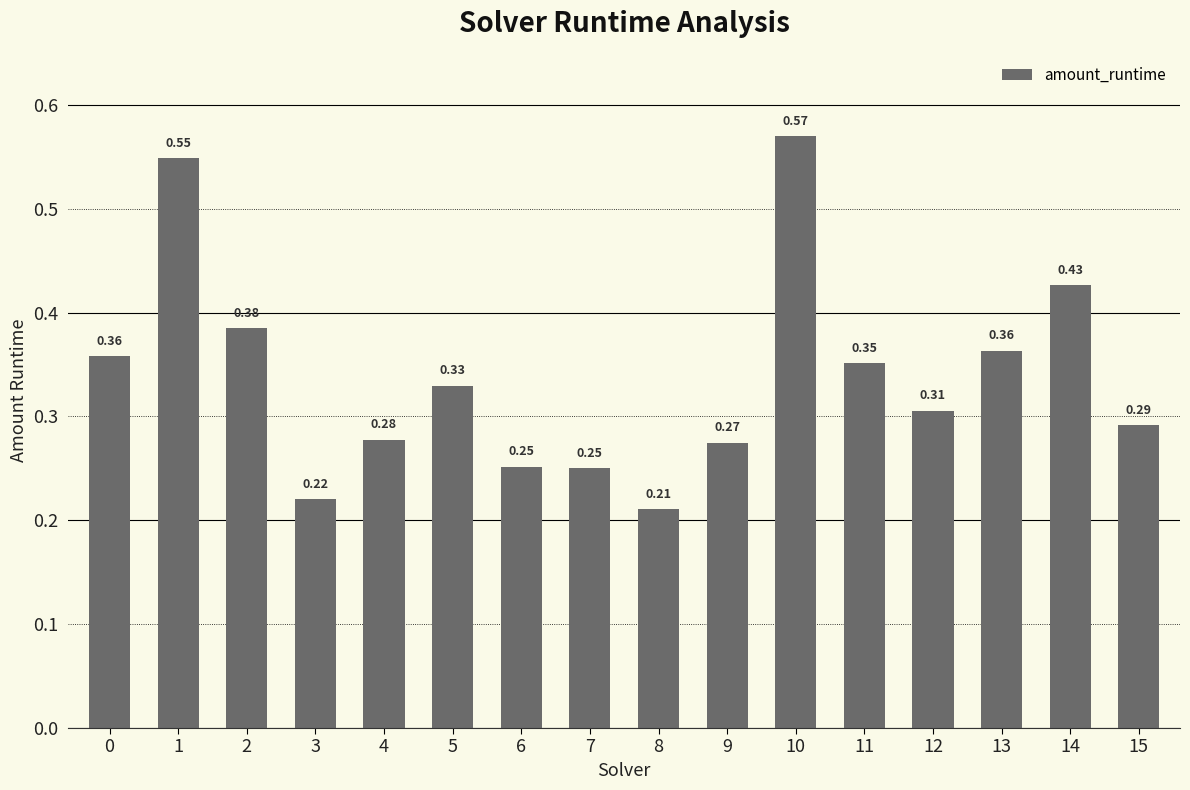

Are the bars horizontal?

No